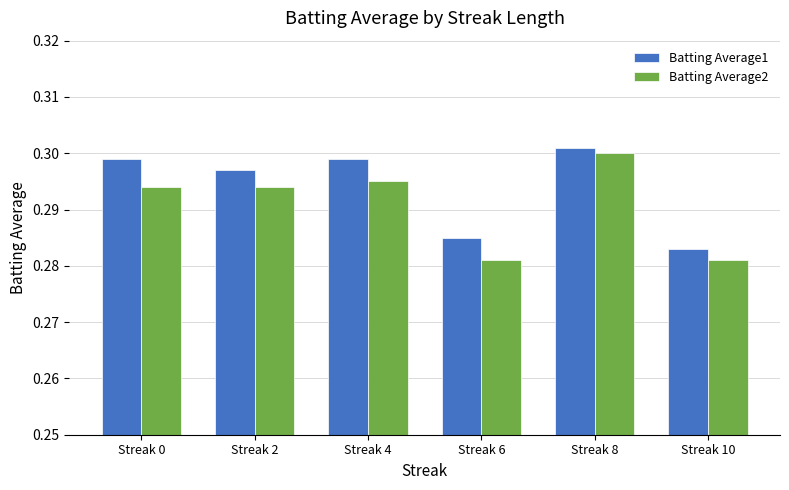

At which label does Batting Average1 reach its minimum?

Streak 10